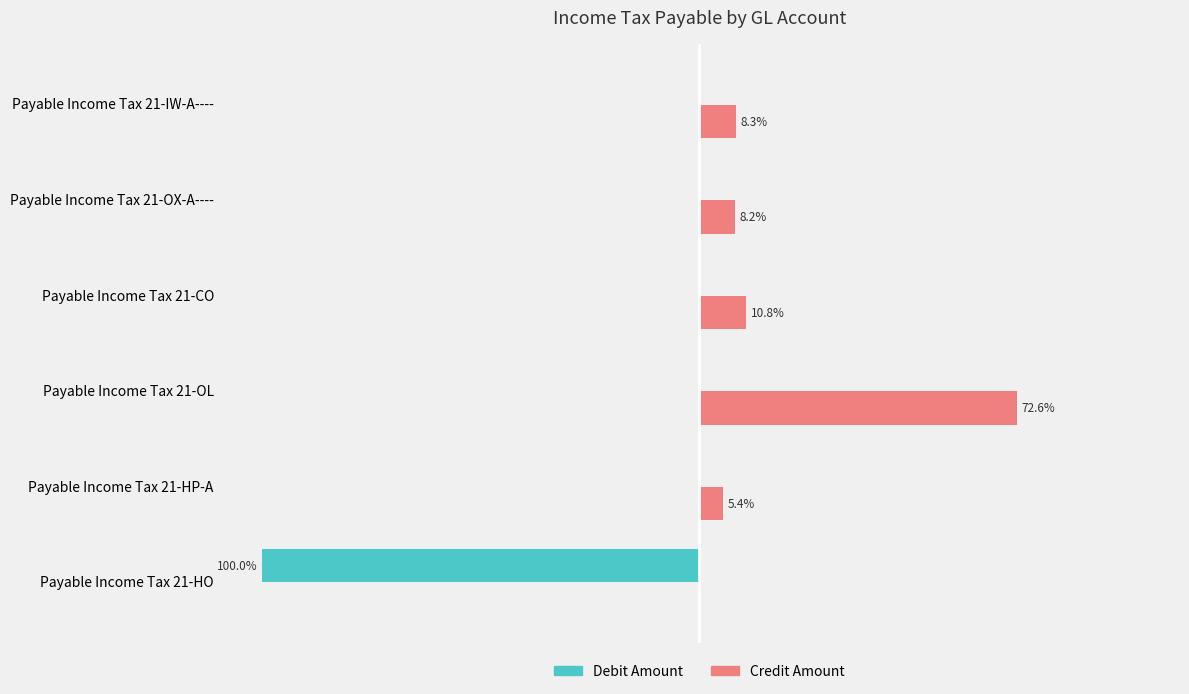

At which label does Credit Amount reach its peak?

Payable Income Tax 21-OL